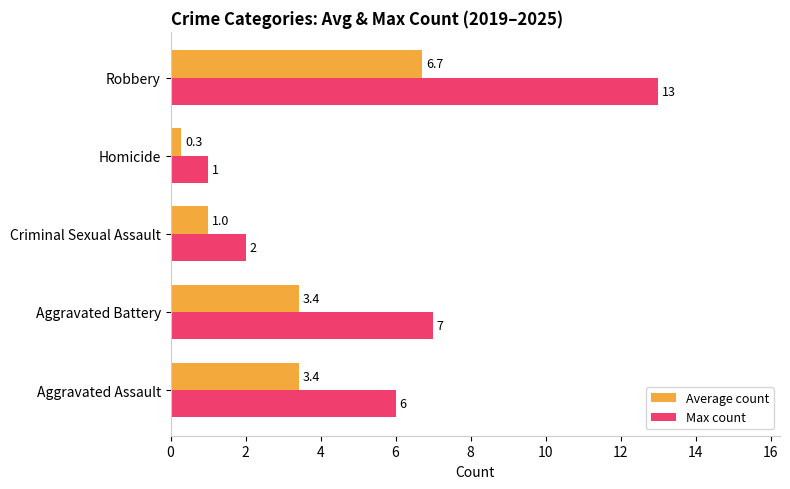

Which series has the widest spread of values?

Max count